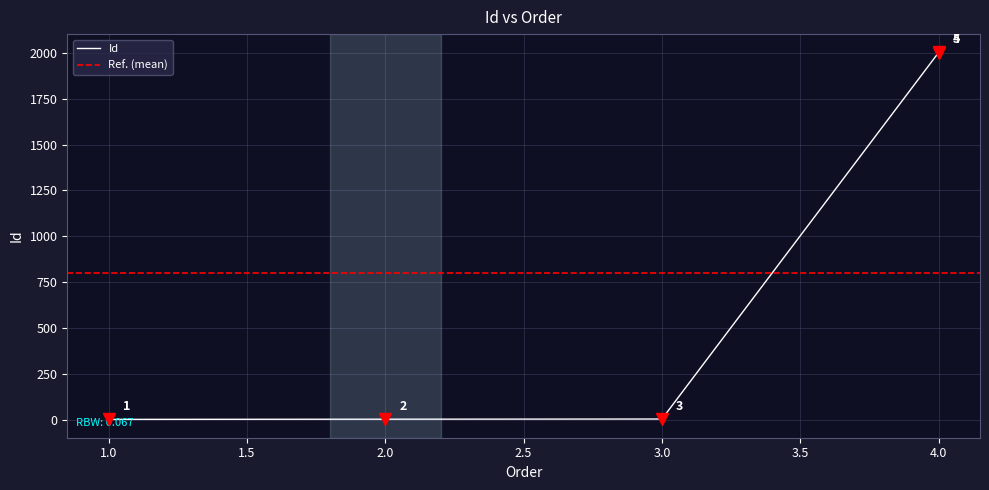

Reading left to right, transcribe all the data shown in this chart.

1=1	2=2	3=3	4=2002	4=2003